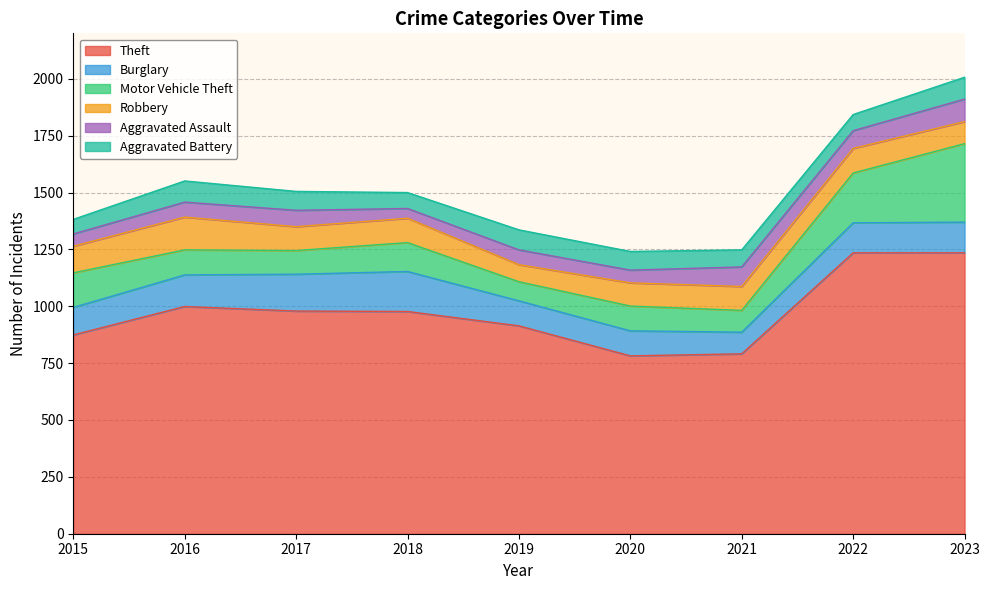

Does the chart have visible grid lines?

Yes